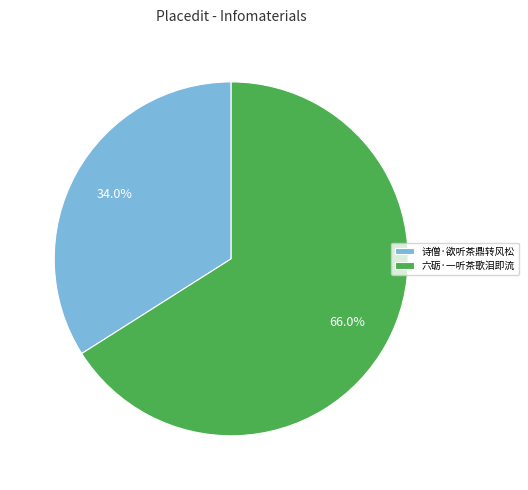

Rank the categories by value from lowest to highest.

诗僧·欲听茶鼎转风松, 六砺·一听茶歌泪即流